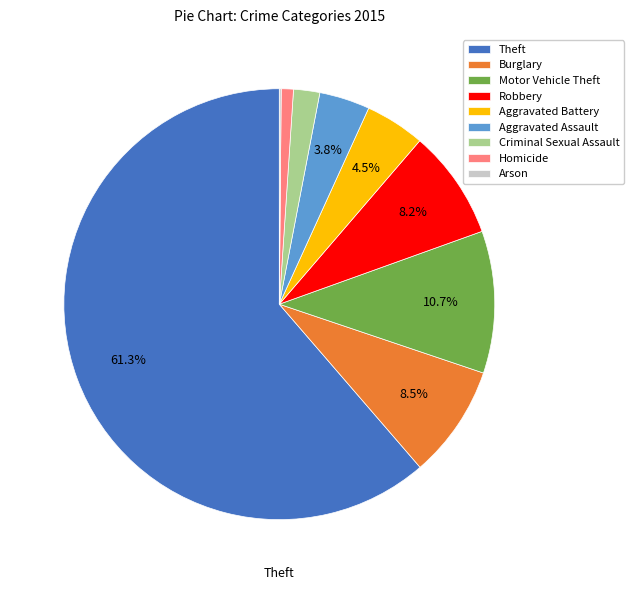

To the nearest percent, what is the average slice percentage?

11%